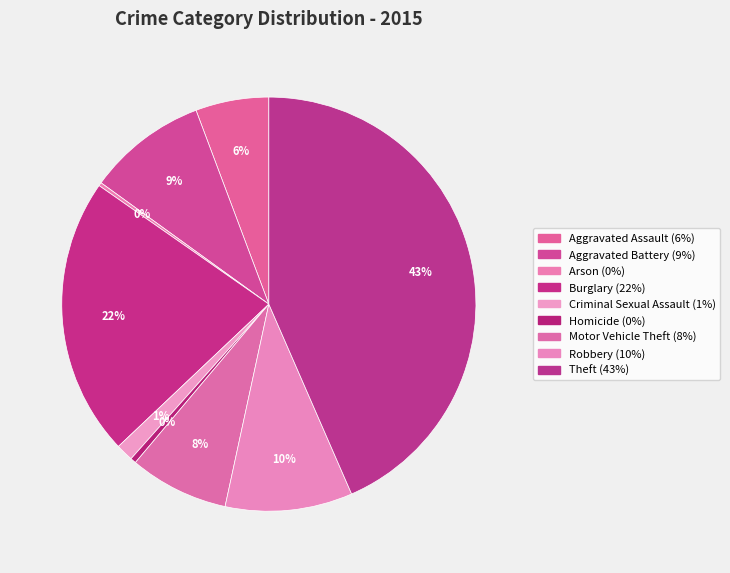

Which has a higher value, Criminal Sexual Assault or Burglary?

Burglary